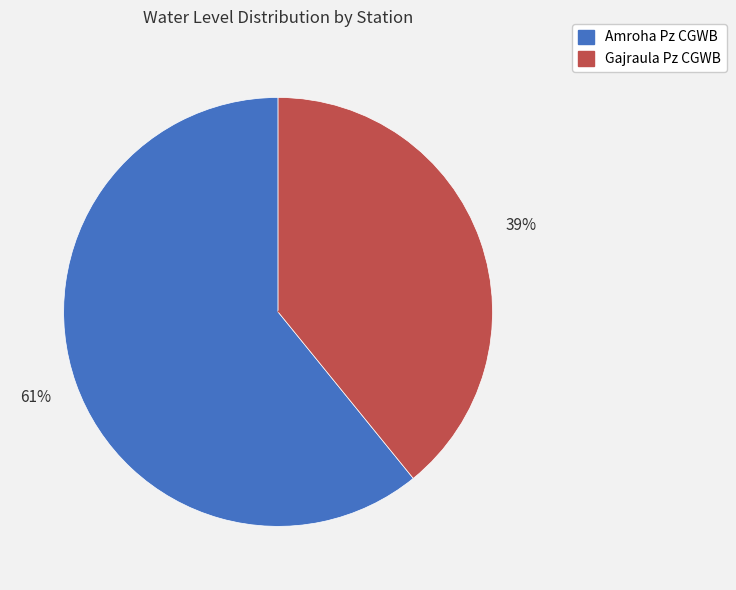

Is the sum of Amroha Pz CGWB and Gajraula Pz CGWB greater than half?

Yes